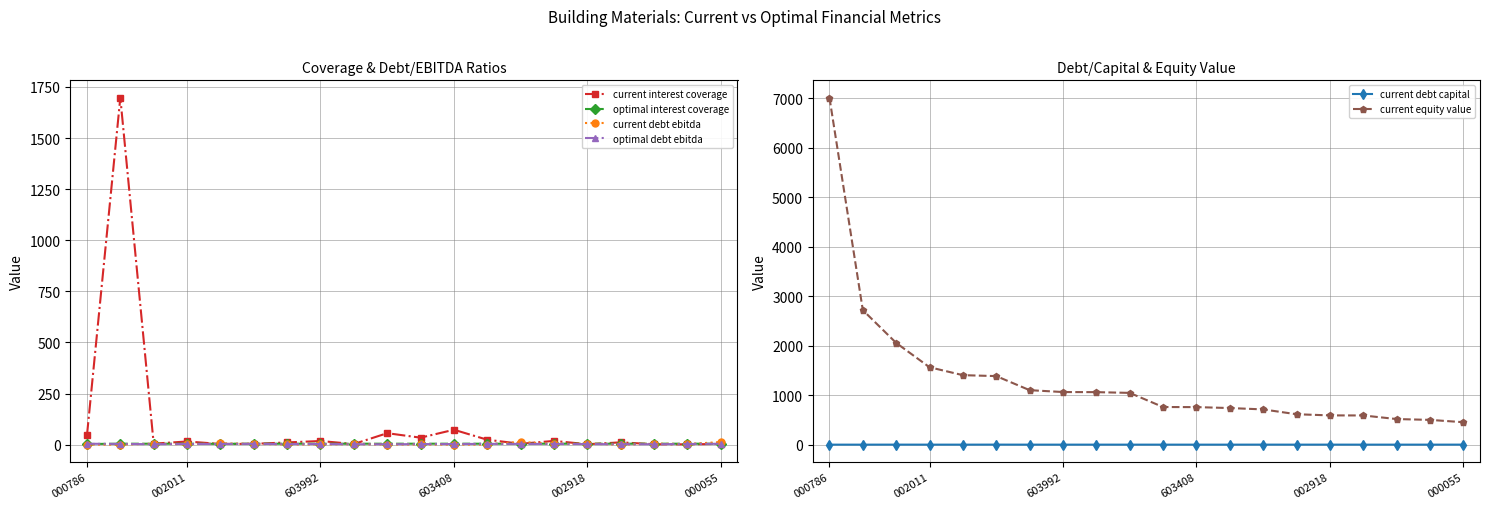

What is the label of the 3rd point from the right?

17